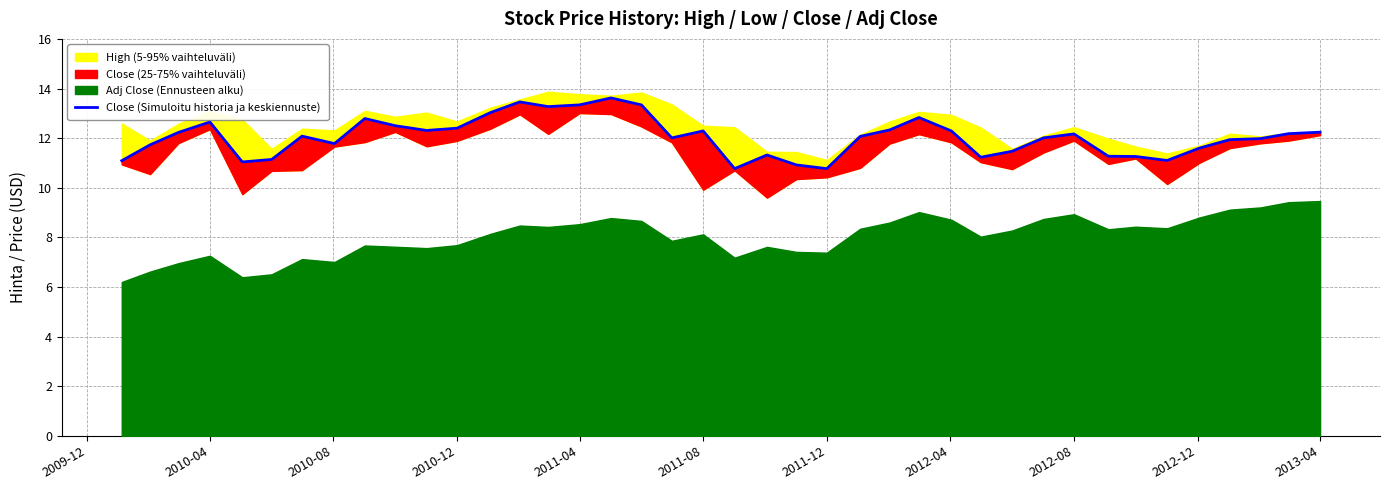

What is the maximum value shown in the chart?

13.6